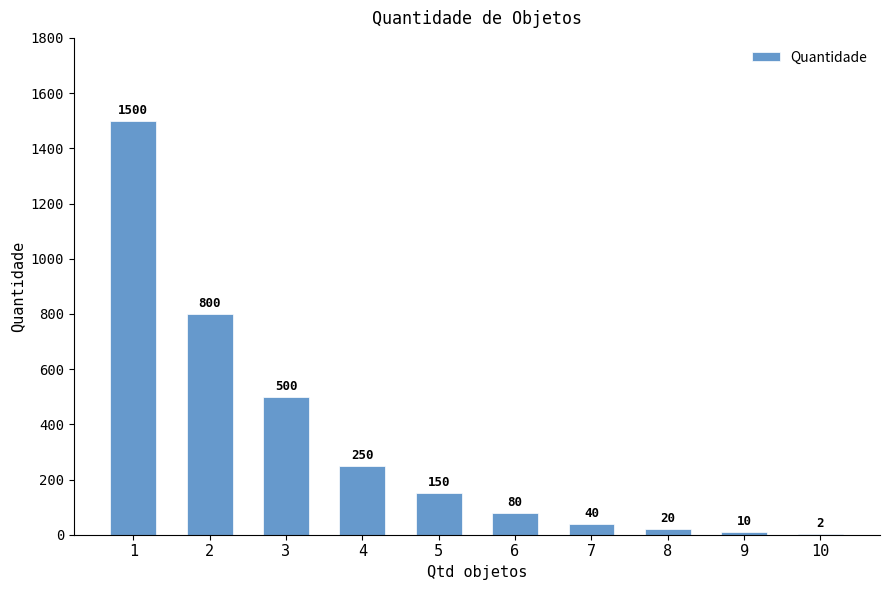

True or false: the data shows 761 at 3.

False